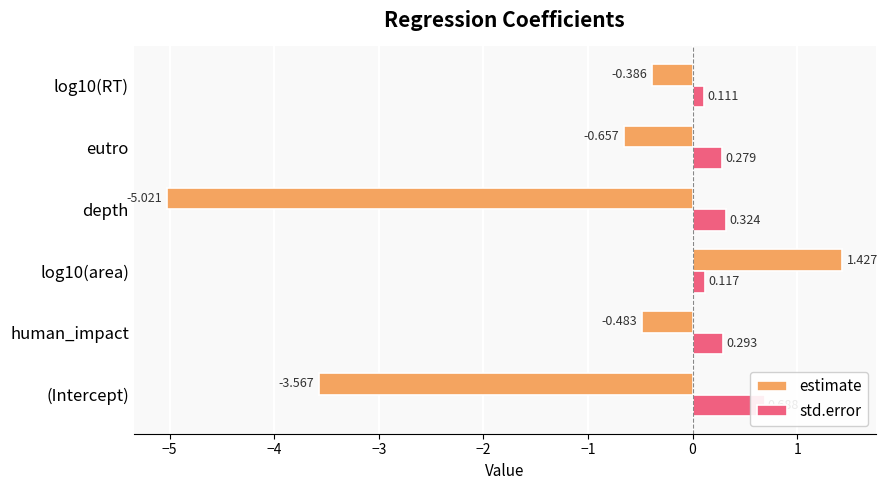

List the series in order of their peak value, highest first.

estimate, std.error